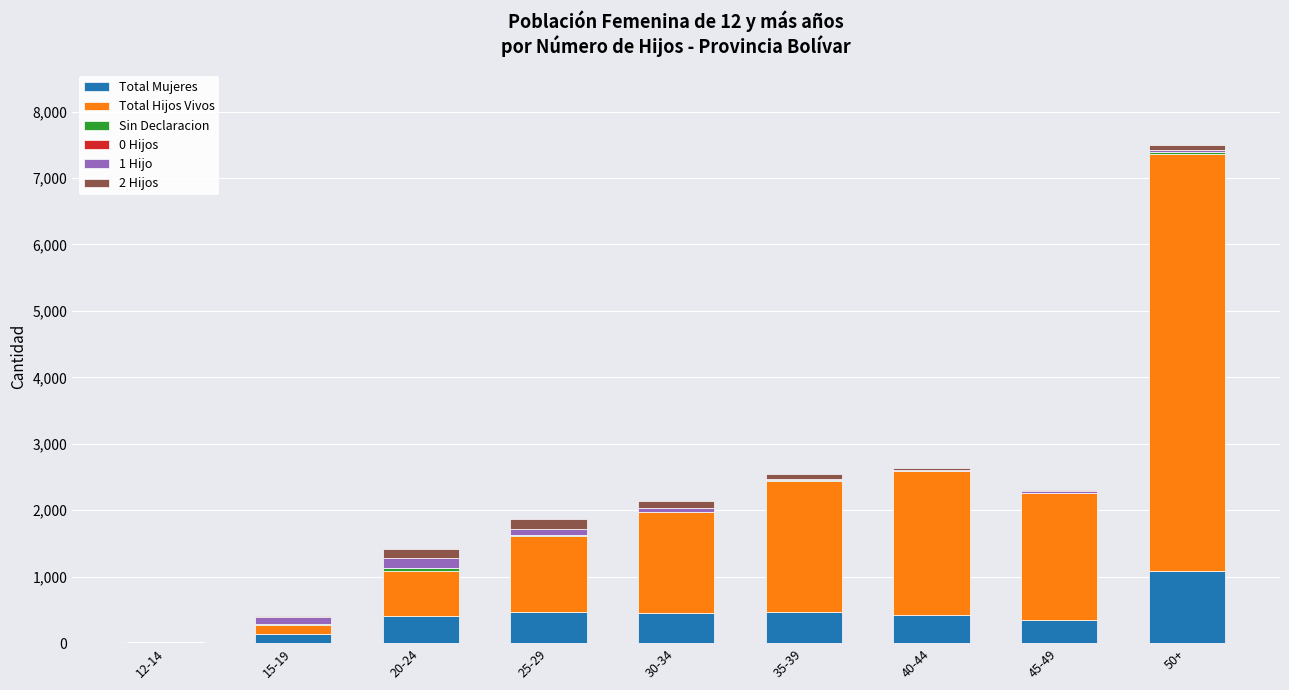

Are the bars horizontal?

No